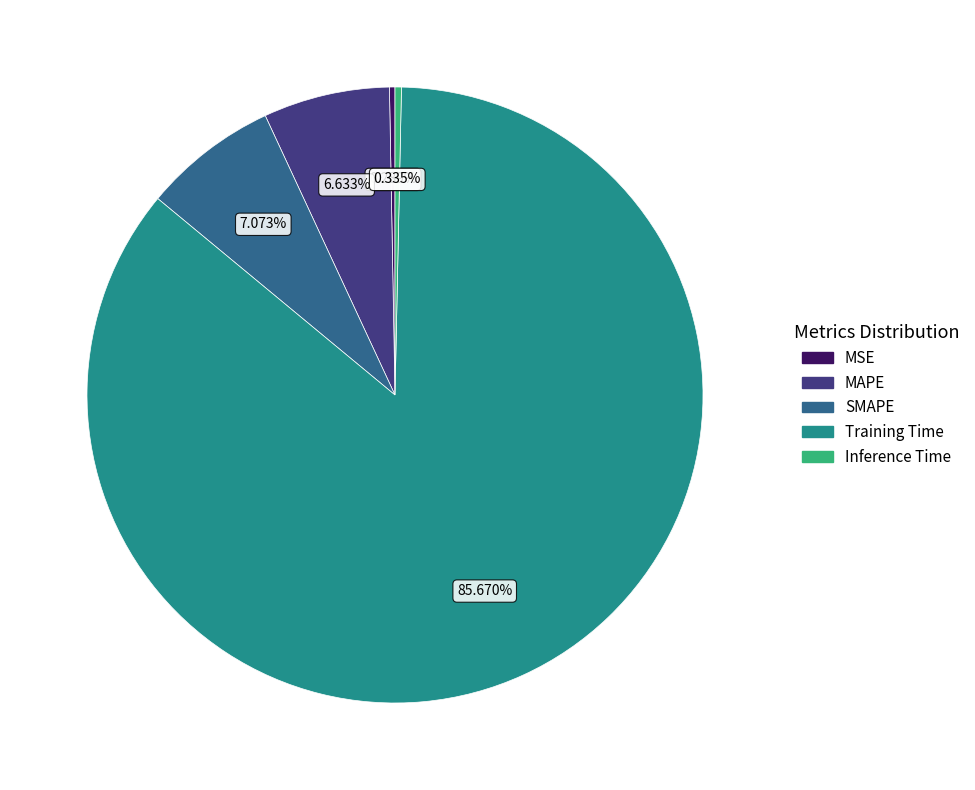

Which slice is the largest?

Training Time